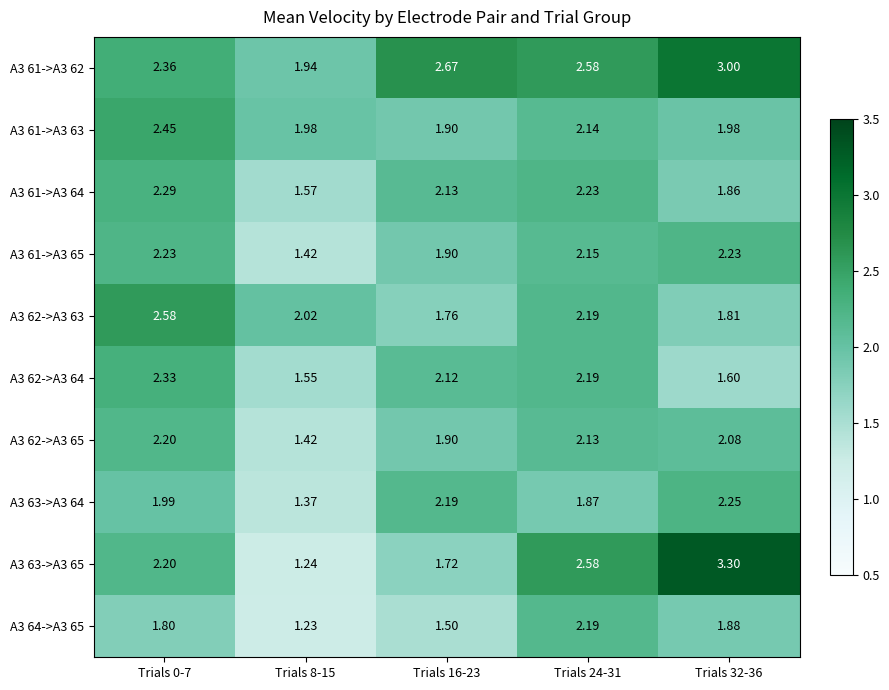

What is the total value across all series at Trials 16-23?

19.8